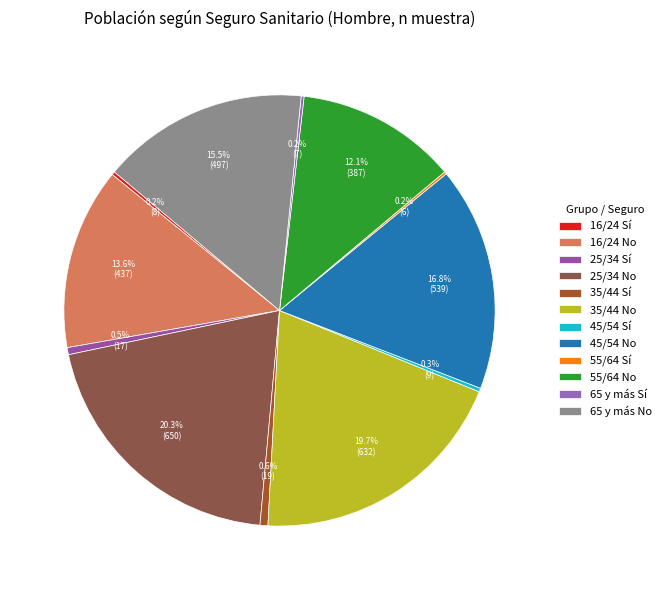

Count the number of slices in the pie.

12